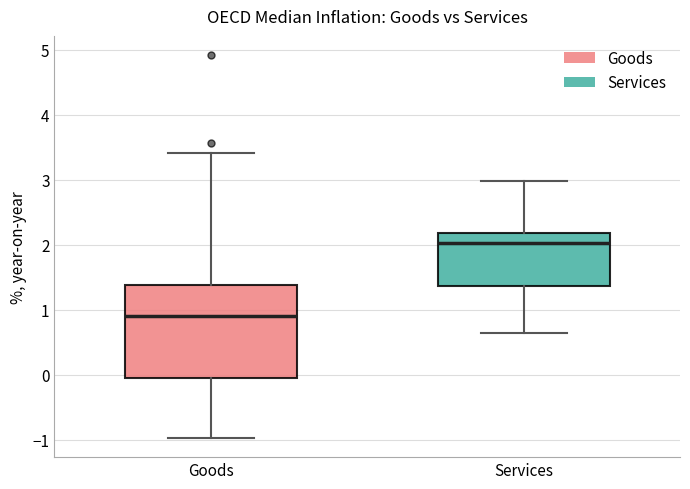

Where is the lower edge of the box for Goods on the y-axis? The values are not printed on the chart, so give them approximately, as read against the axis.

-0.1